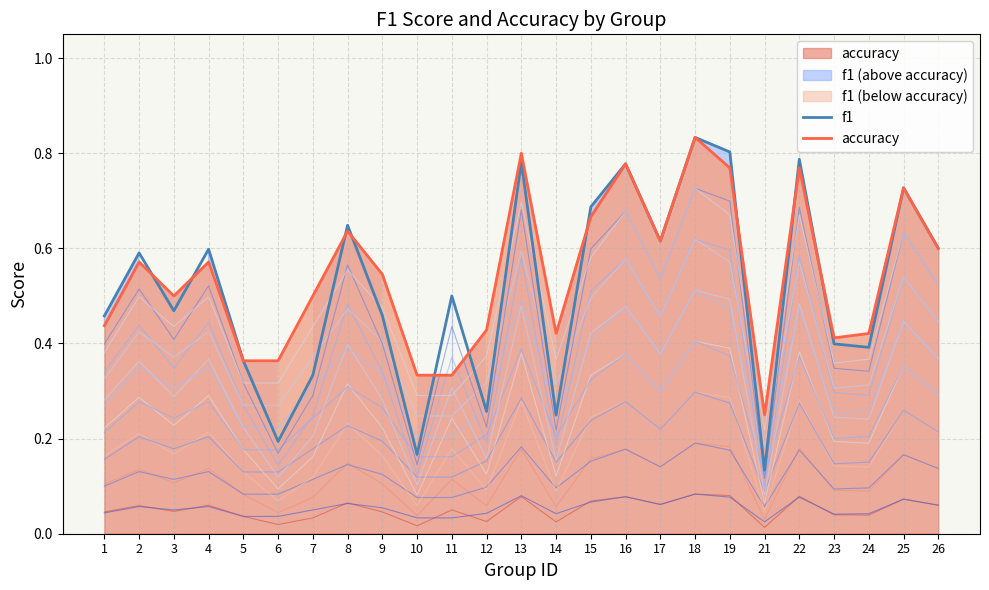

At 1, list the series in order from smallest to largest.

acc_level_0, f1_level_0, accuracy, f1